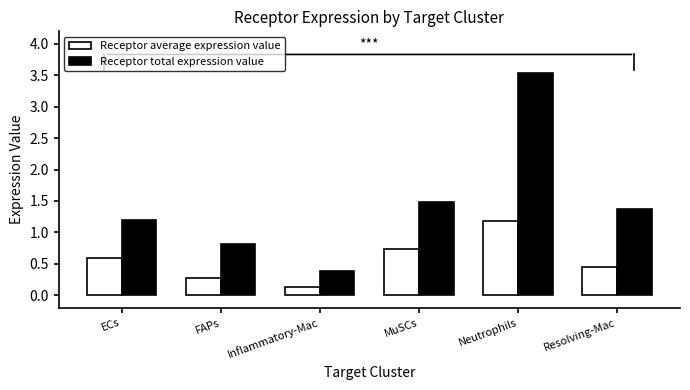

The value of Receptor total expression value at ECs is 1.2. True or false?

True